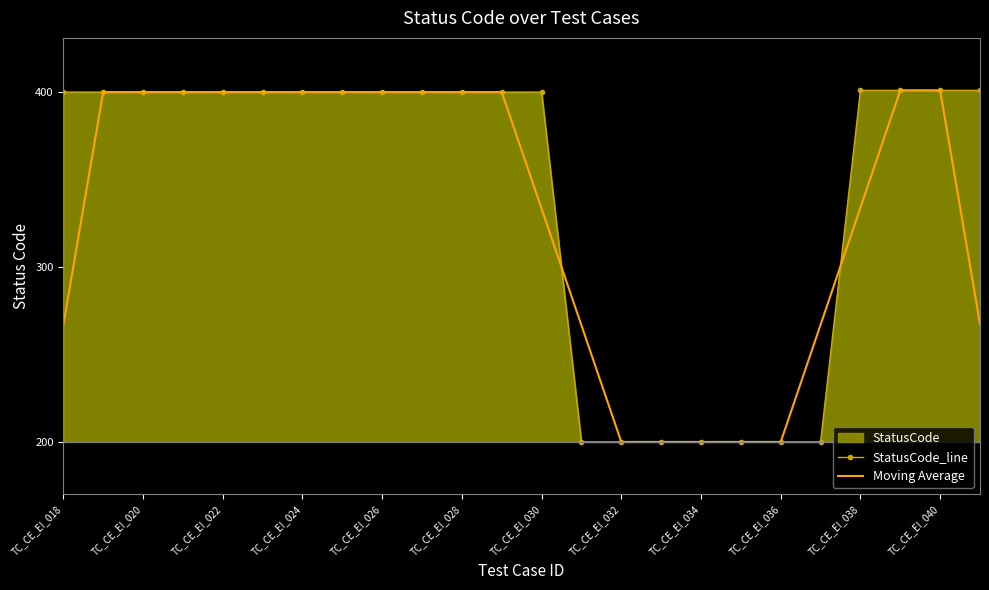

What is the difference between the second highest and minimum values in the StatusCode_line series?

201.0